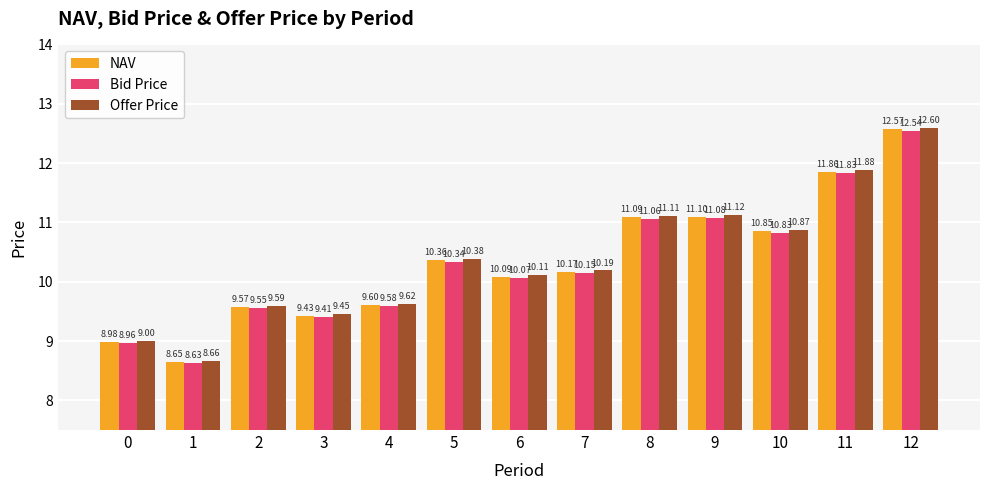

The value of Offer Price at 4 is 5.8. True or false?

False